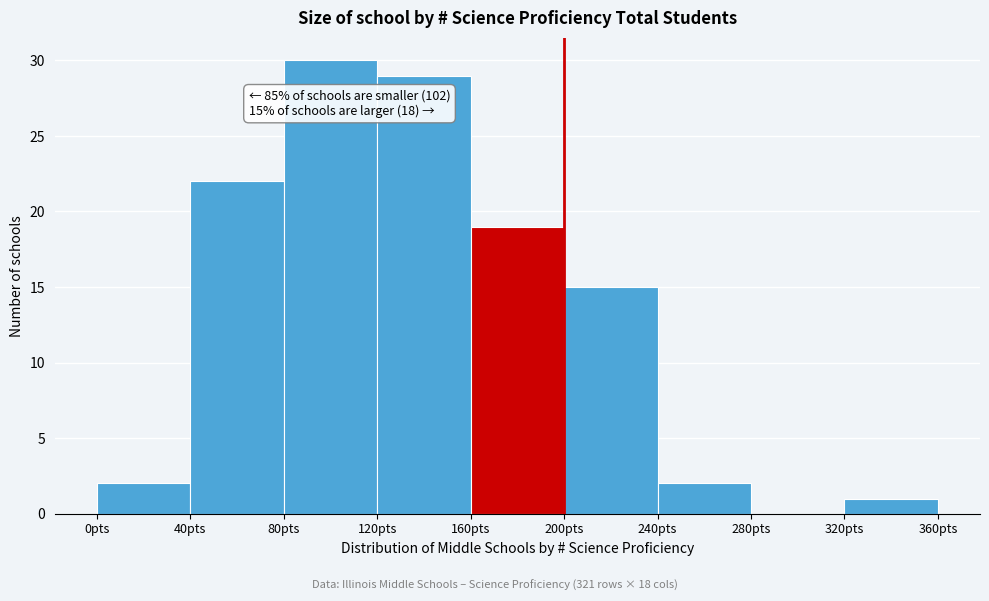

Which range on the x-axis has the tallest bar?

80 to 120